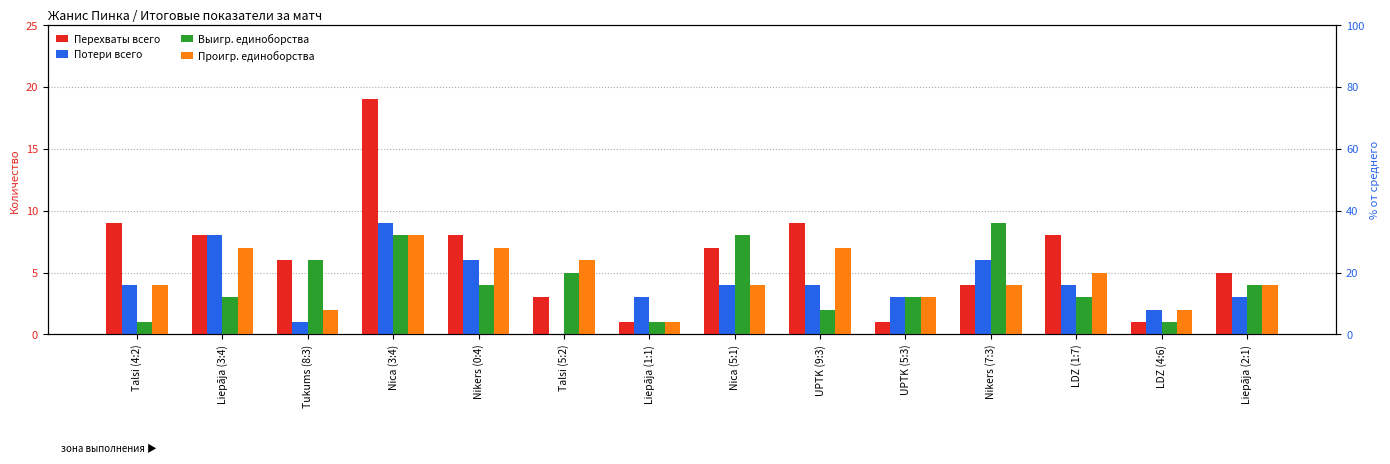

Rank the series by their maximum value, from lowest to highest.

Проигр. единоборства, Потери всего, Выигр. единоборства, Перехваты всего